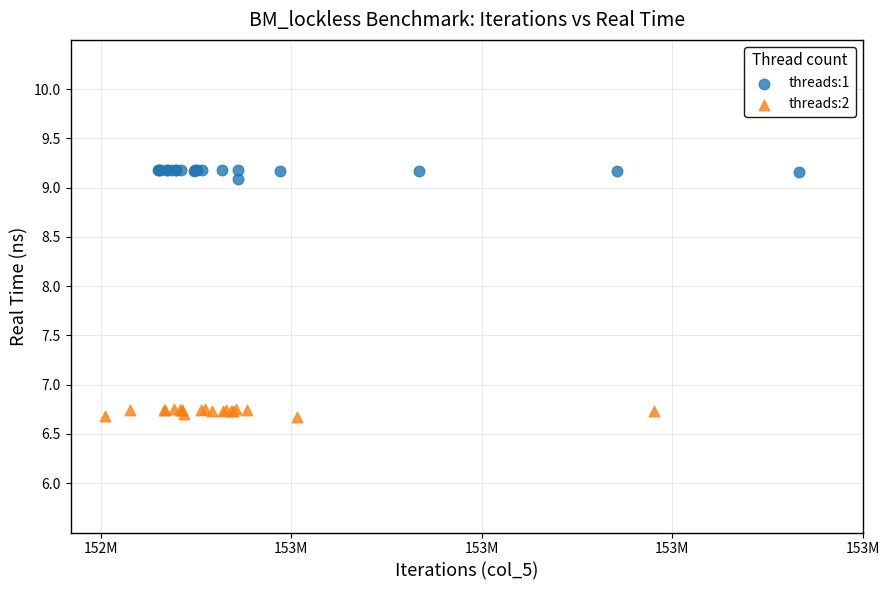

Which series contains the lowest Y value?

threads:2